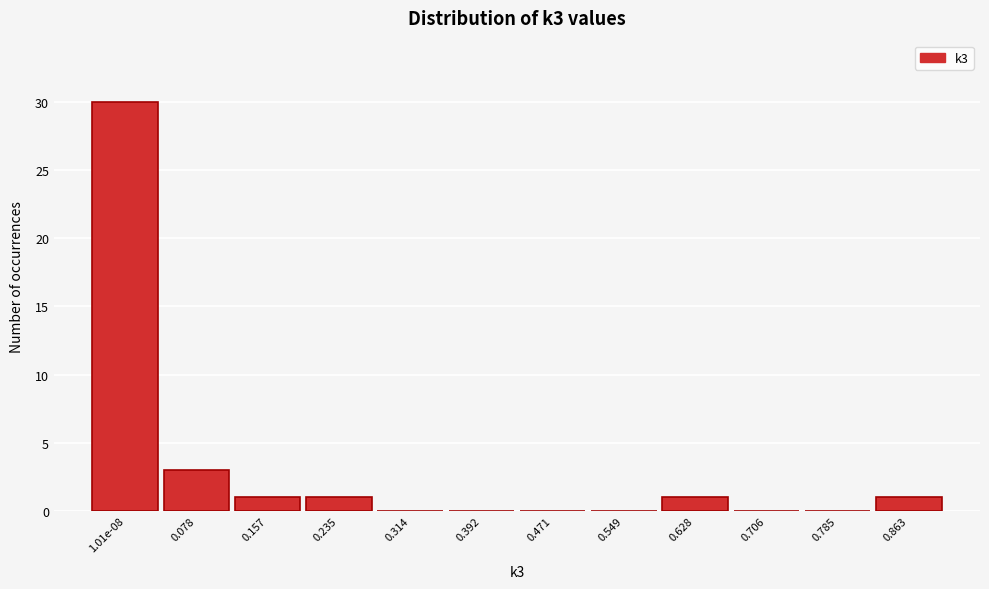

Reading left to right, what are all the values shown in this chart?

1.01e-08=30	0.078=3	0.157=1	0.235=1	0.314=0	0.392=0	0.471=0	0.549=0	0.628=1	0.706=0	0.785=0	0.863=1